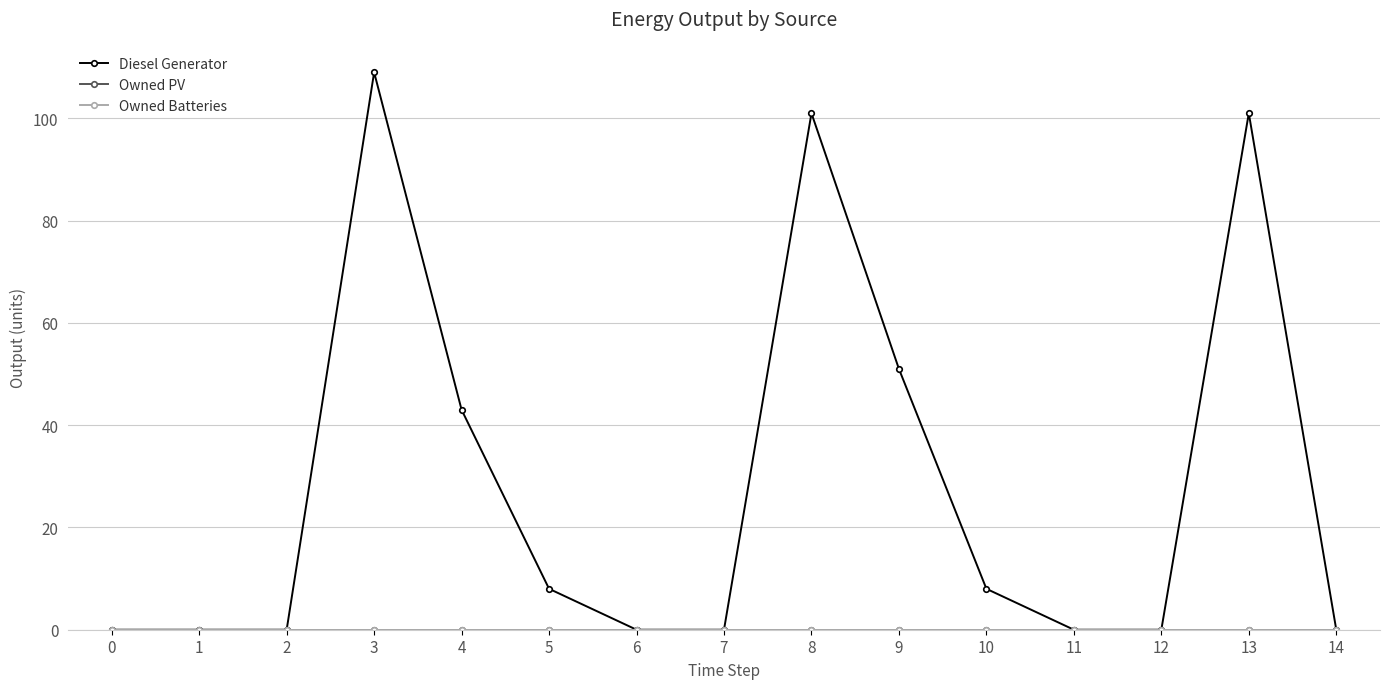

Is this an area chart (filled region under the line)?

No